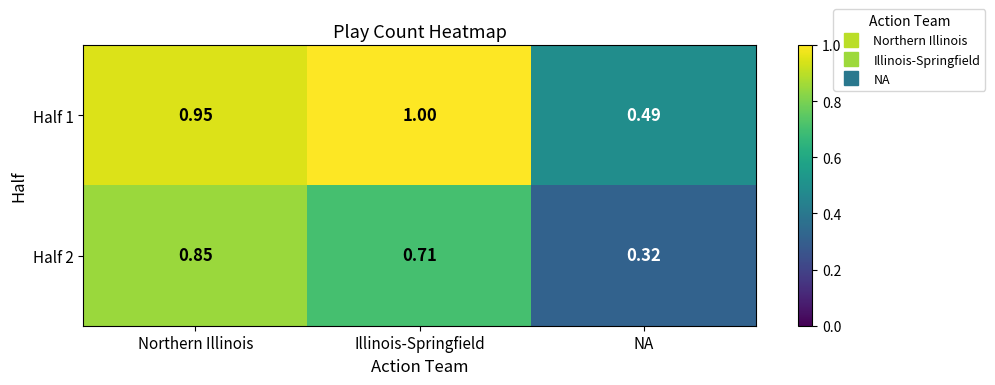

What is the greatest value displayed?

1.0